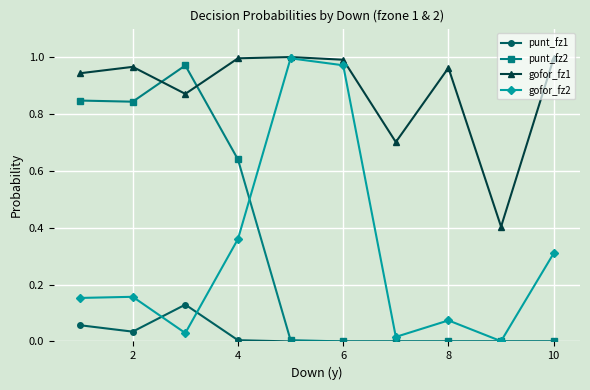

Which series has the largest total across all categories?

gofor_fz1